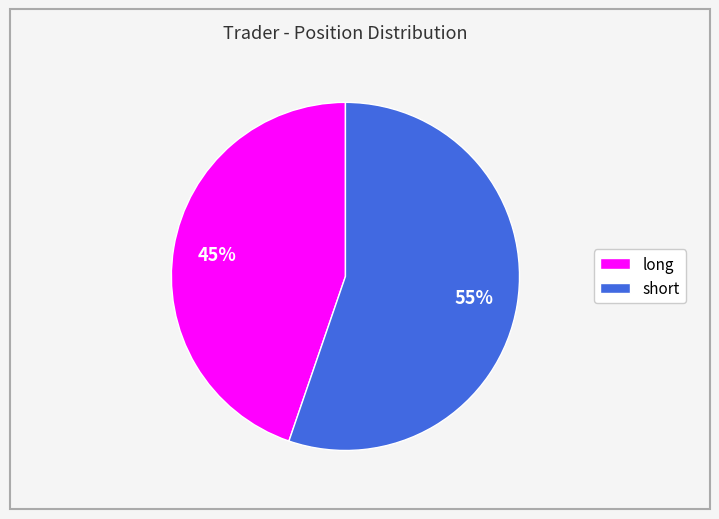

Between long and short, which is larger?

short